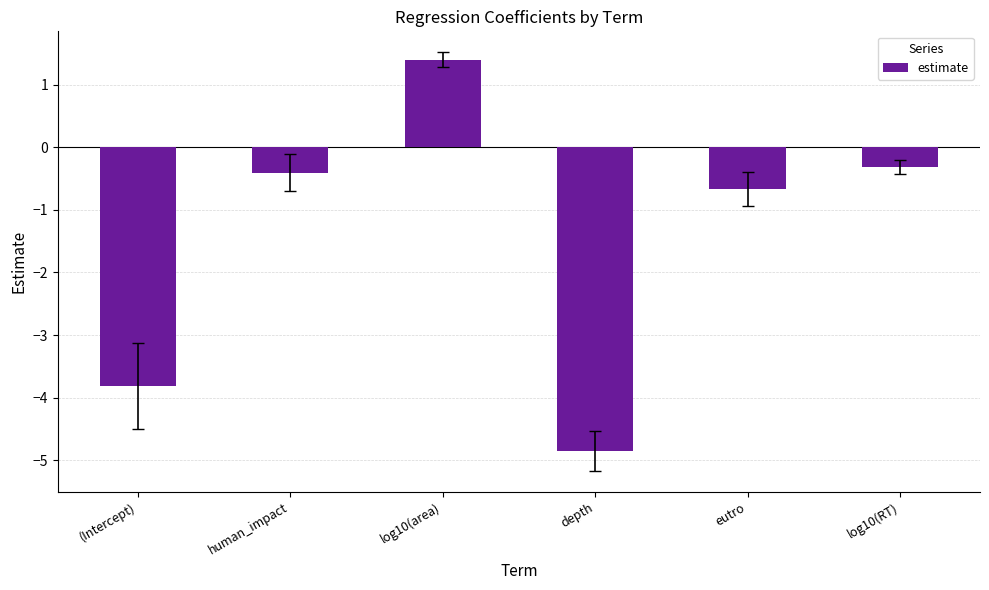

What is the approximate value at log10(area)?

1.4